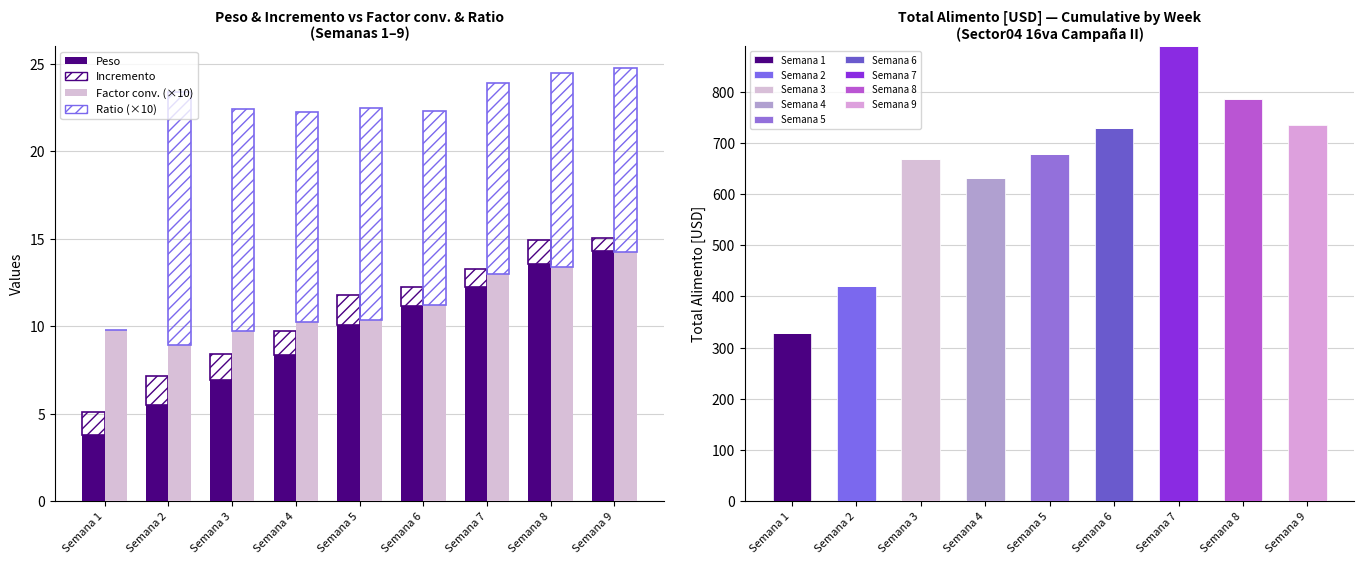

Where is Peso nearest to the value 9?

Semana 4